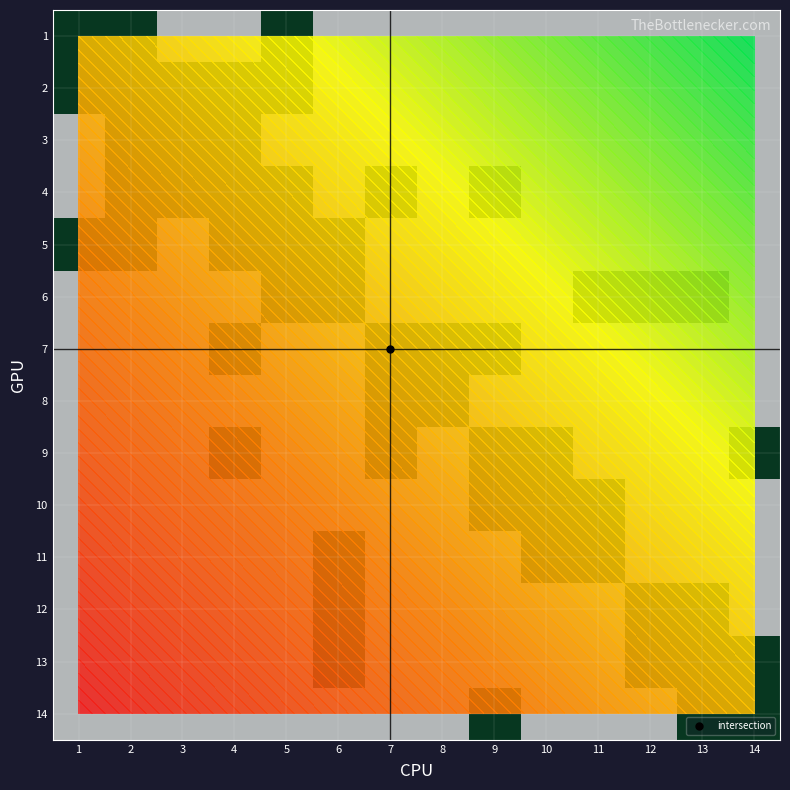

What is the total value across all series at 13?

4